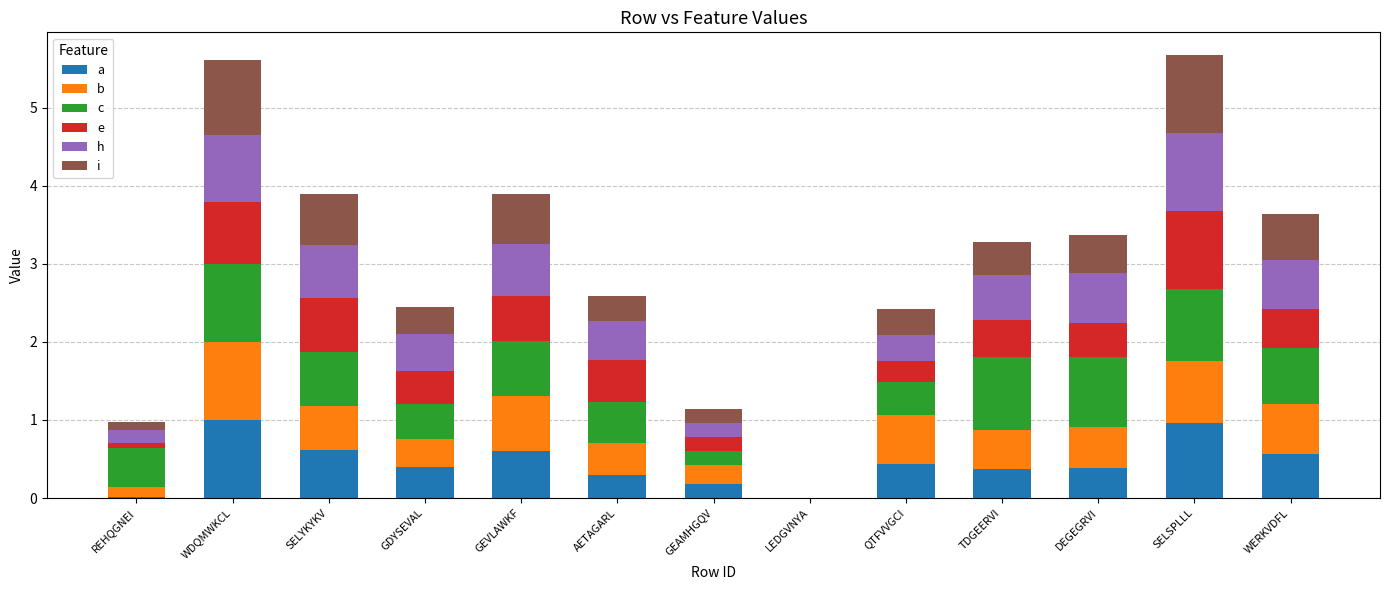

The value of b at GEAMHGQV is 0.1. True or false?

False